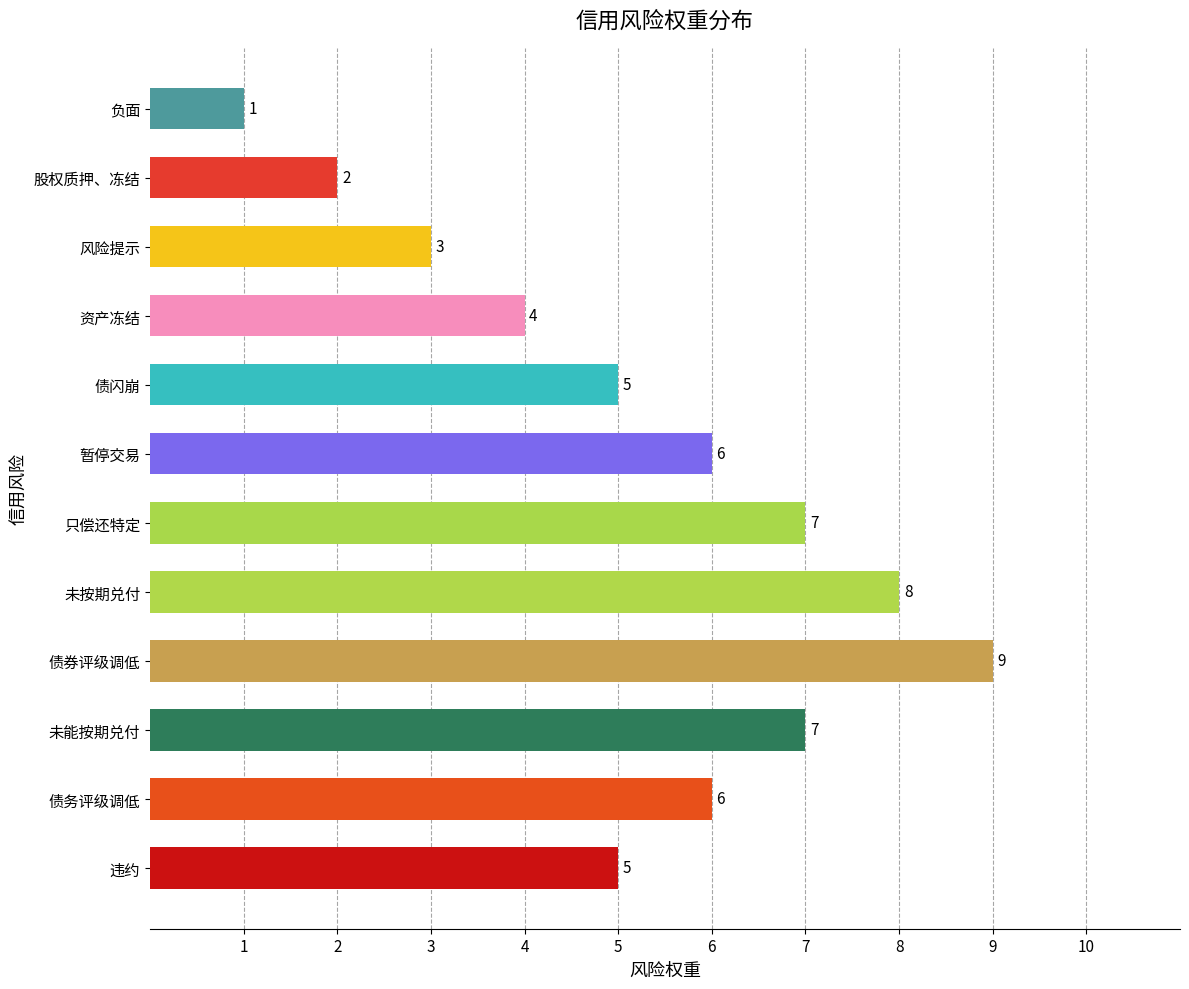

Count the values in the range 4 to 7.

7